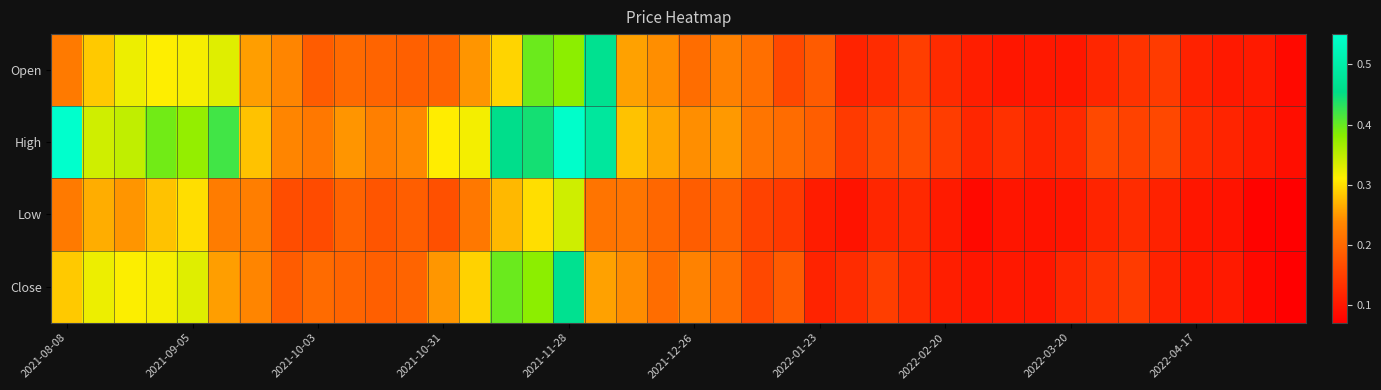

Which category has the highest value across all series?

2021-08-08